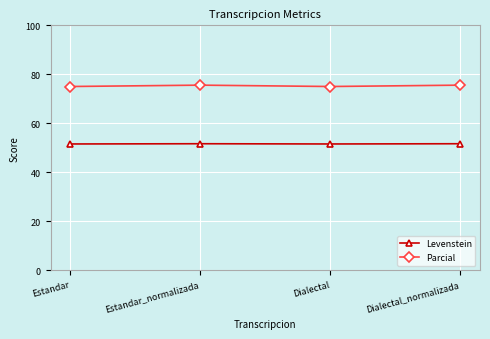

What is the label of the 3rd point from the left?

Dialectal